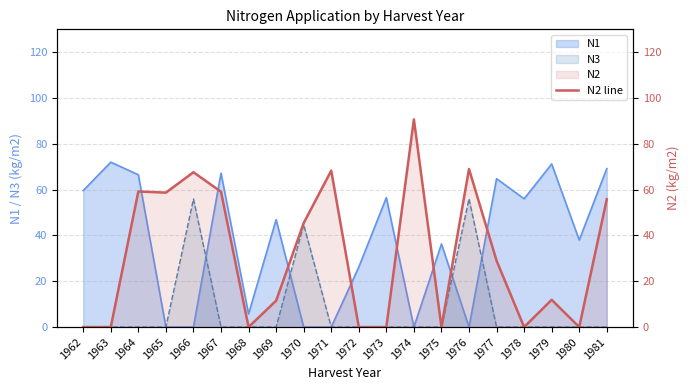

What is the value of the 3rd point from the left?

59.2